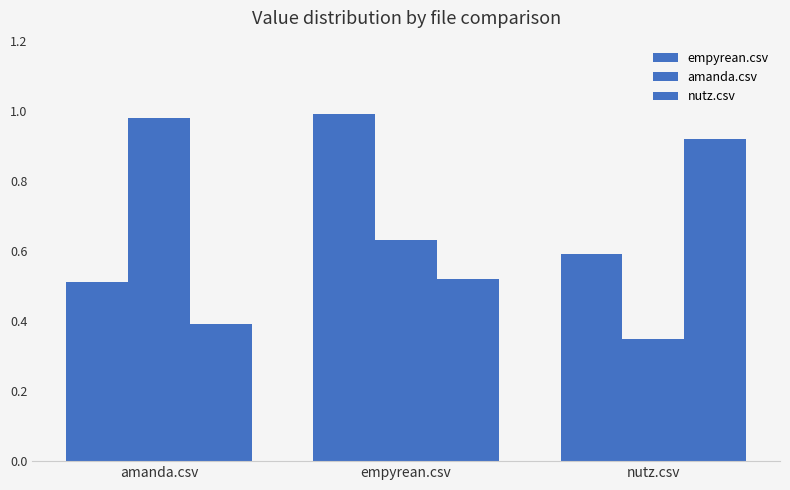

Reading left to right, what are all the values shown in this chart?

empyrean.csv: amanda.csv=0.5	empyrean.csv=1.0	nutz.csv=0.6
amanda.csv: amanda.csv=1.0	empyrean.csv=0.6	nutz.csv=0.3
nutz.csv: amanda.csv=0.4	empyrean.csv=0.5	nutz.csv=0.9